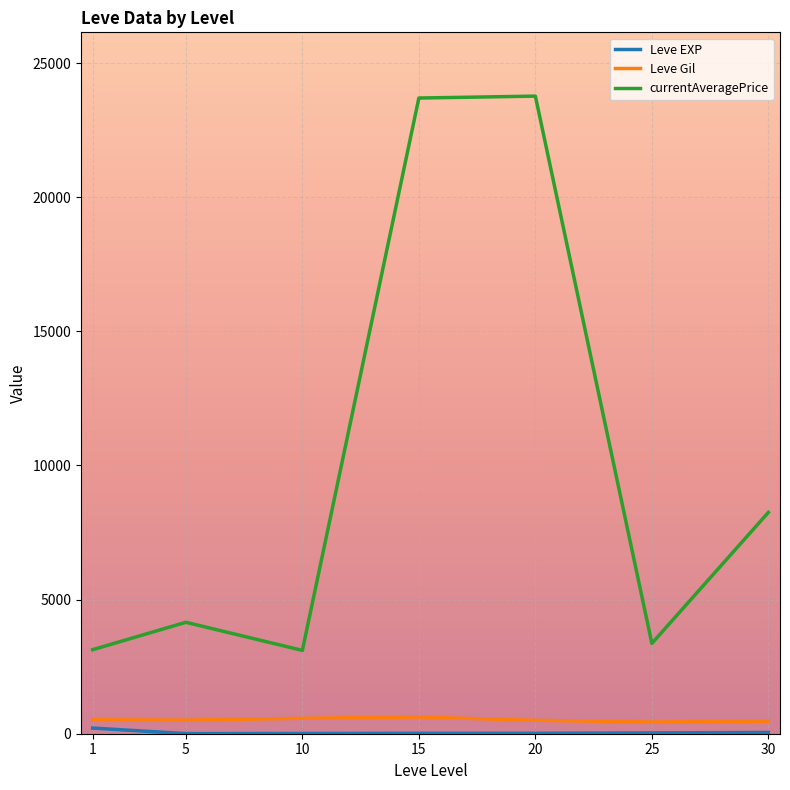

The value of currentAveragePrice at 1 is 3133.0. True or false?

True